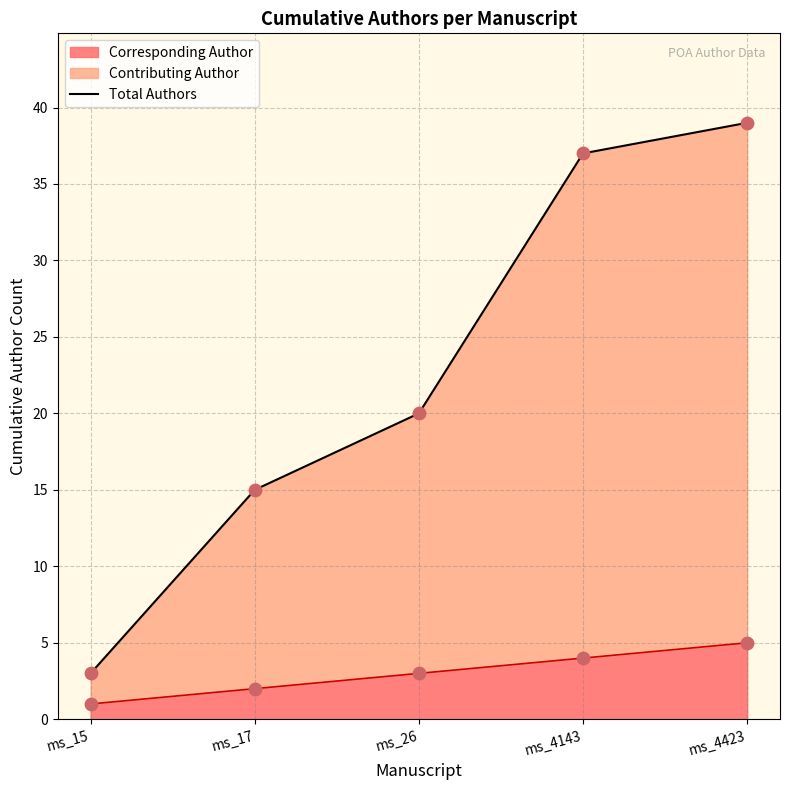

Between ms_4143 and ms_4423, which is larger?

ms_4423